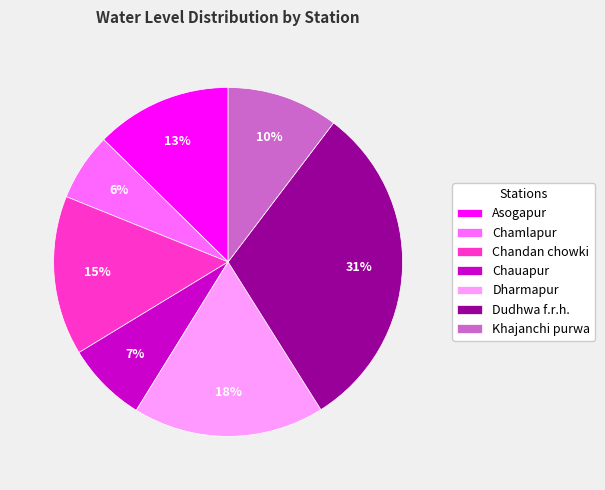

Combined, do Chandan chowki and Khajanchi purwa account for over 50%?

No